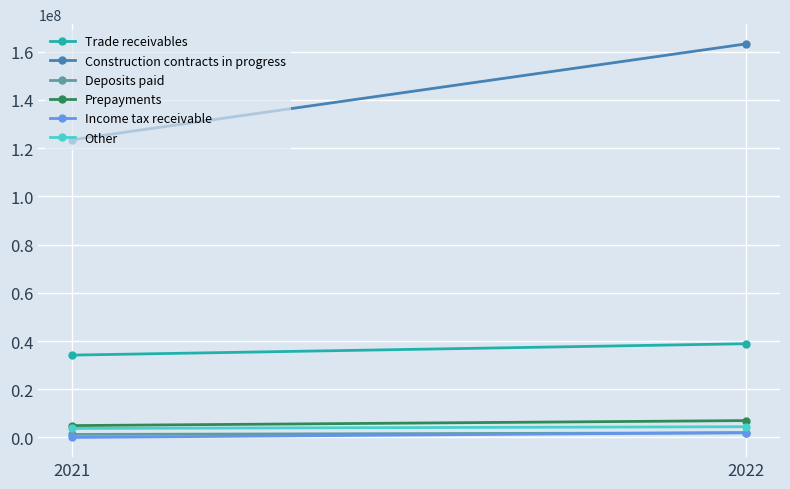

Which series changed the most between 2021 and 2022?

Construction contracts in progress